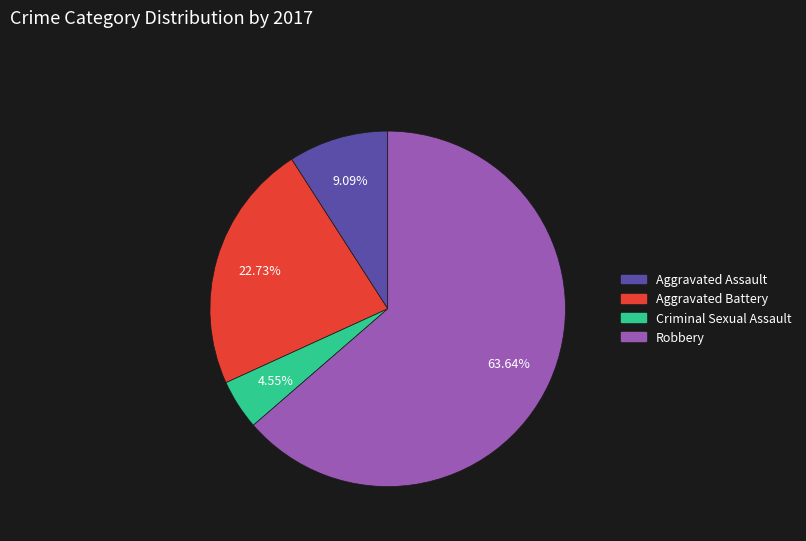

Between Criminal Sexual Assault and Aggravated Assault, which is larger?

Aggravated Assault